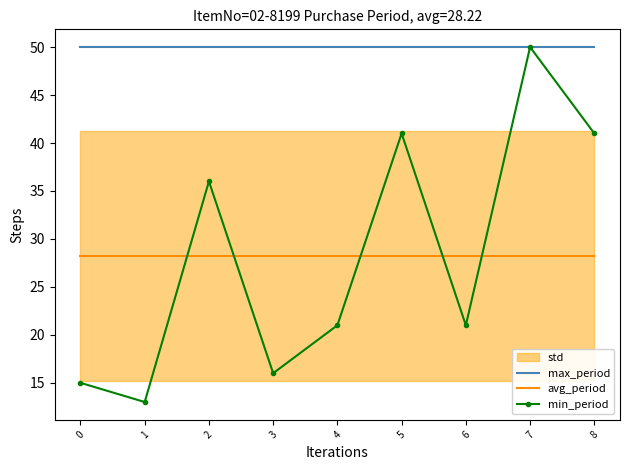

Is it true that avg_period equals 28.2 at 8?

True